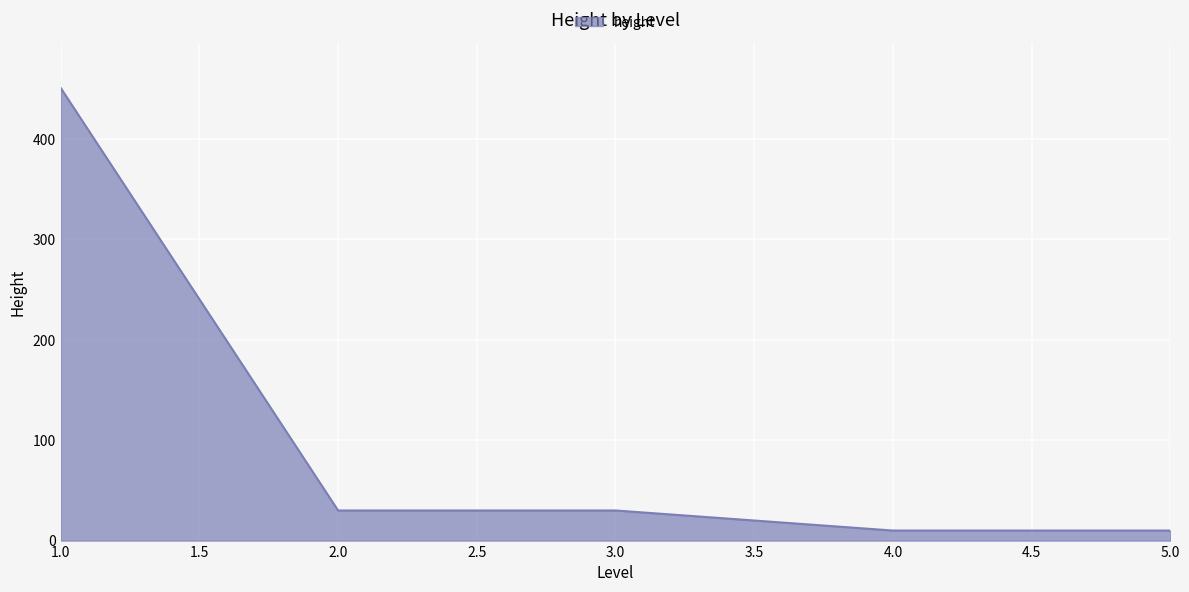

What is the maximum value shown in the chart?

451